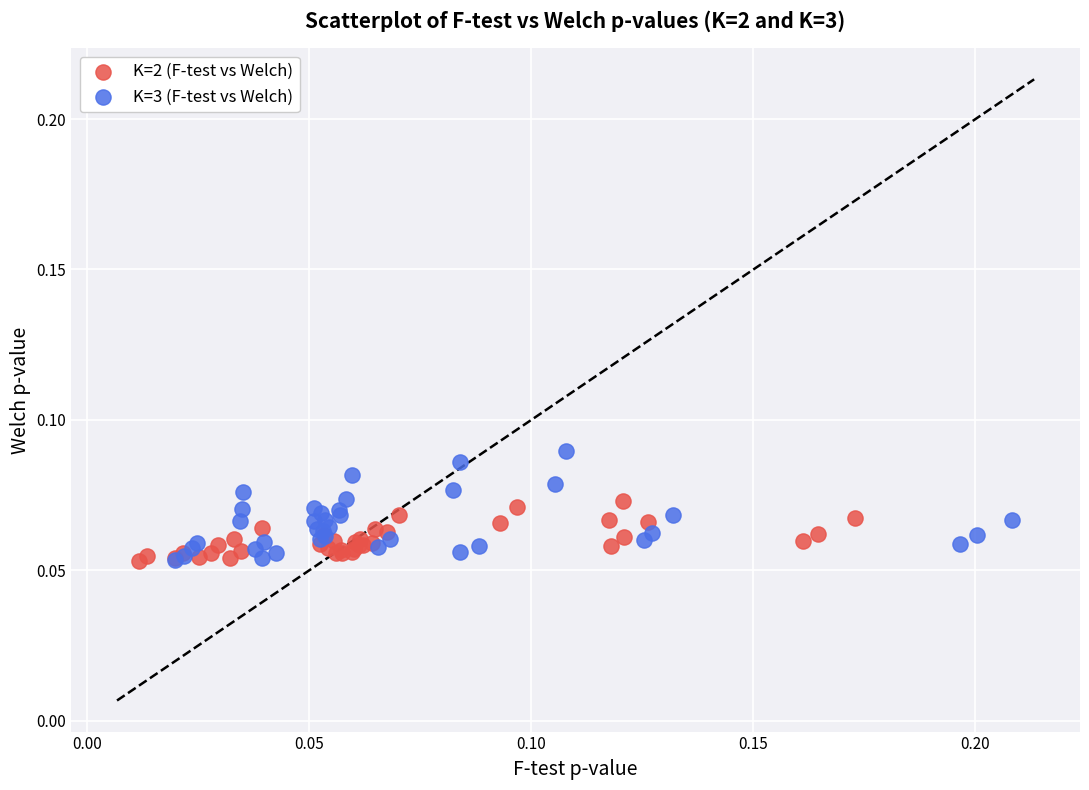

Which series reaches the maximum Y coordinate?

K=3 (F-test vs Welch)